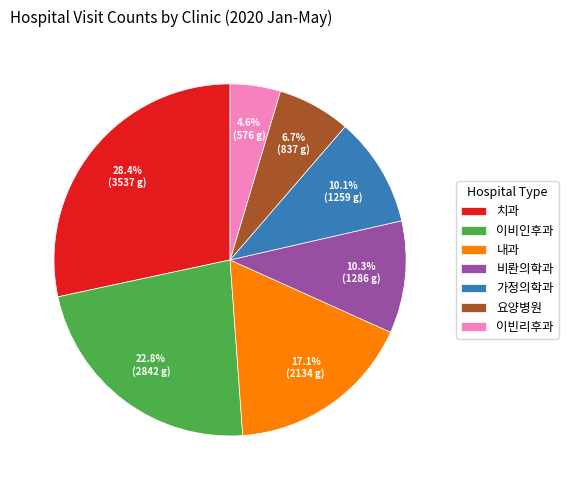

Count the number of slices in the pie.

7